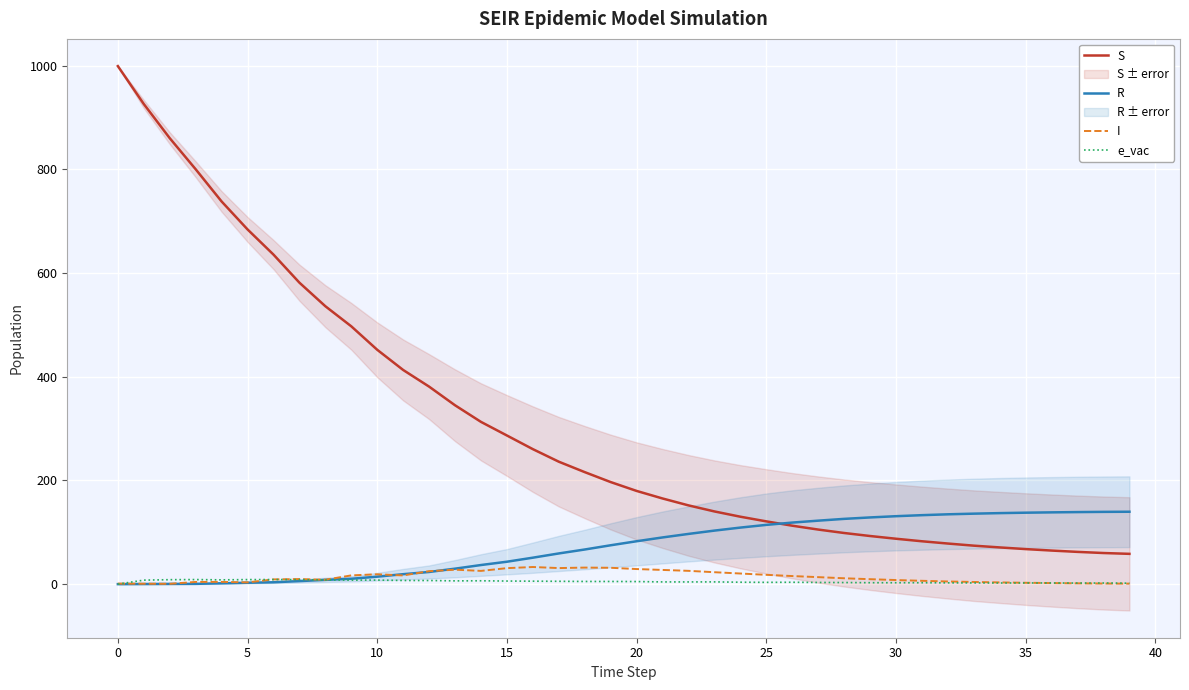

How many lines are shown in the chart?

4